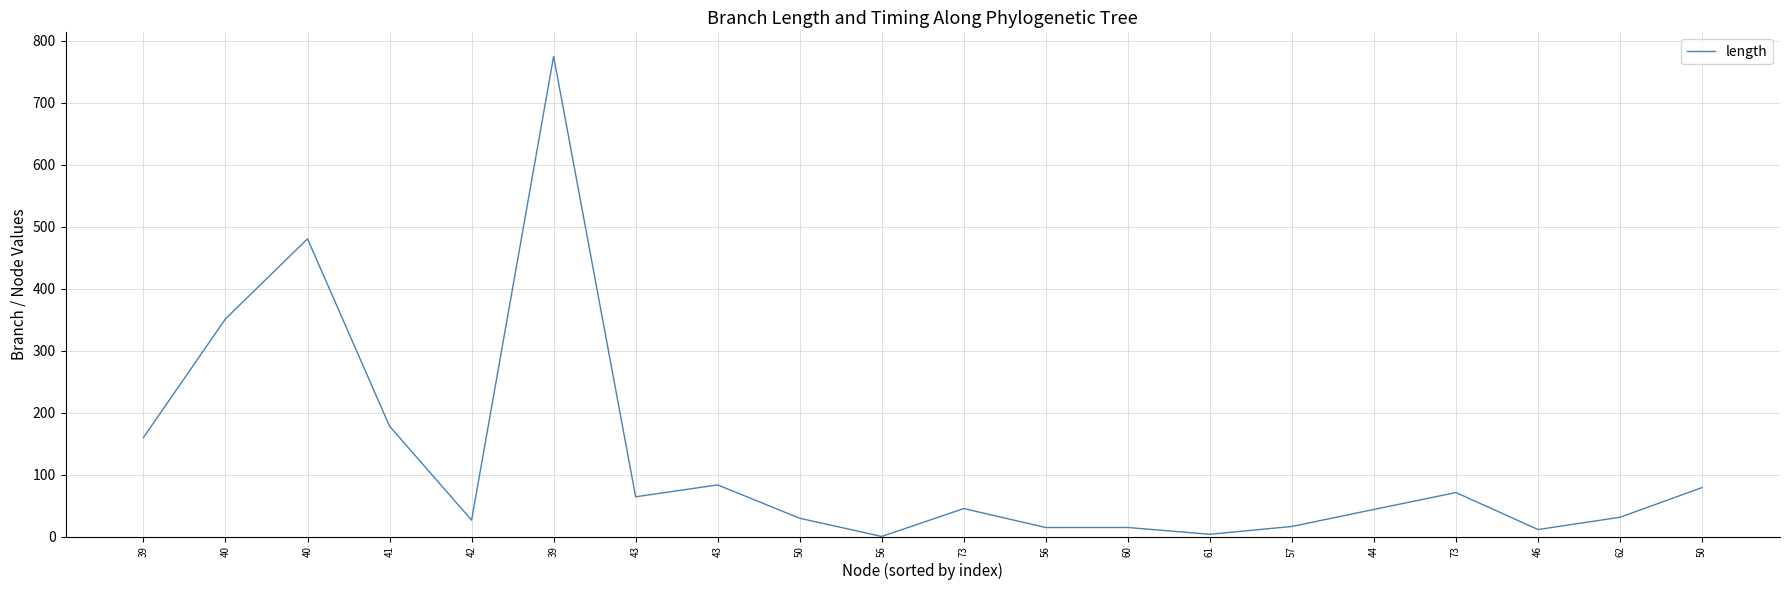

What is the approximate value at 43?

64.1